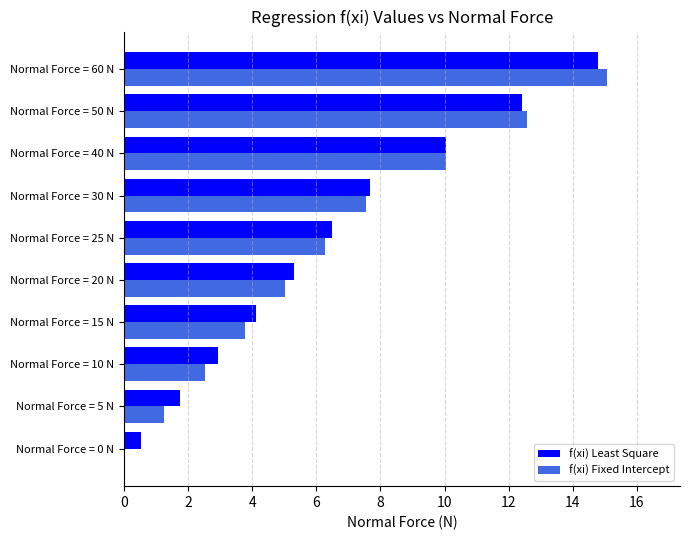

What is the sum of the f(xi) Fixed Intercept values at Normal Force = 20 N and Normal Force = 30 N?

12.6